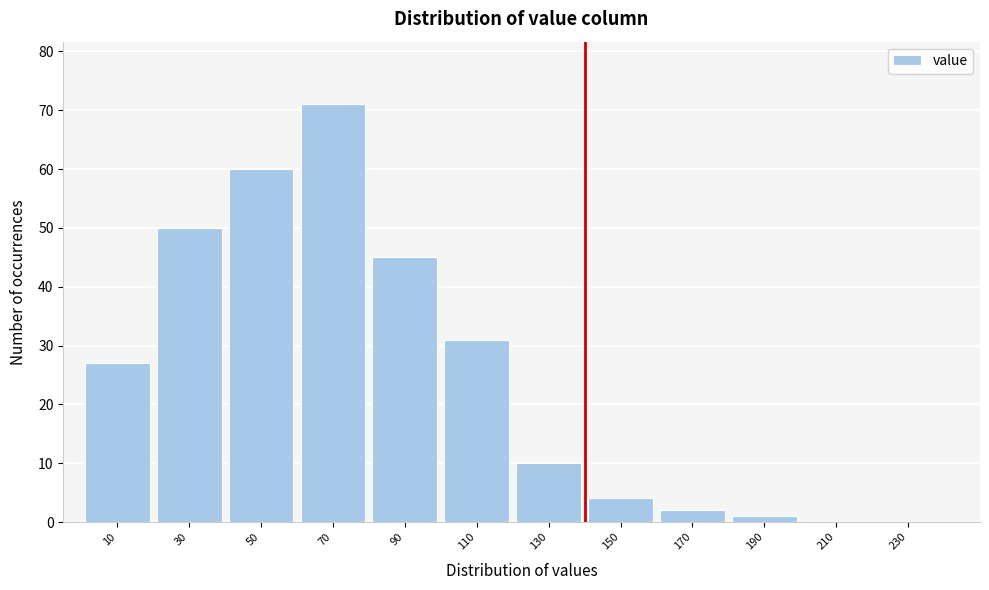

Reading left to right, extract all data points from this chart.

10=27	30=50	50=60	70=71	90=45	110=31	130=10	150=4	170=2	190=1	210=0	230=0